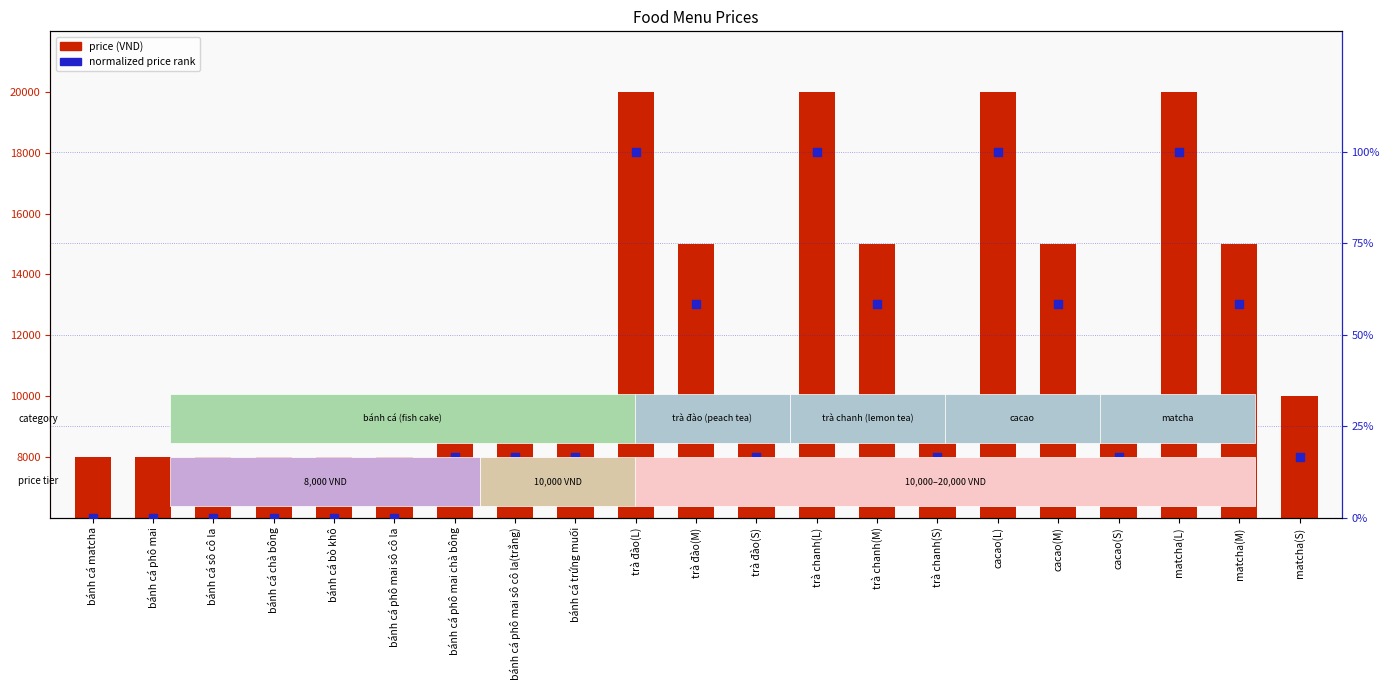

Which series contains the highest Y value?

price (VND)